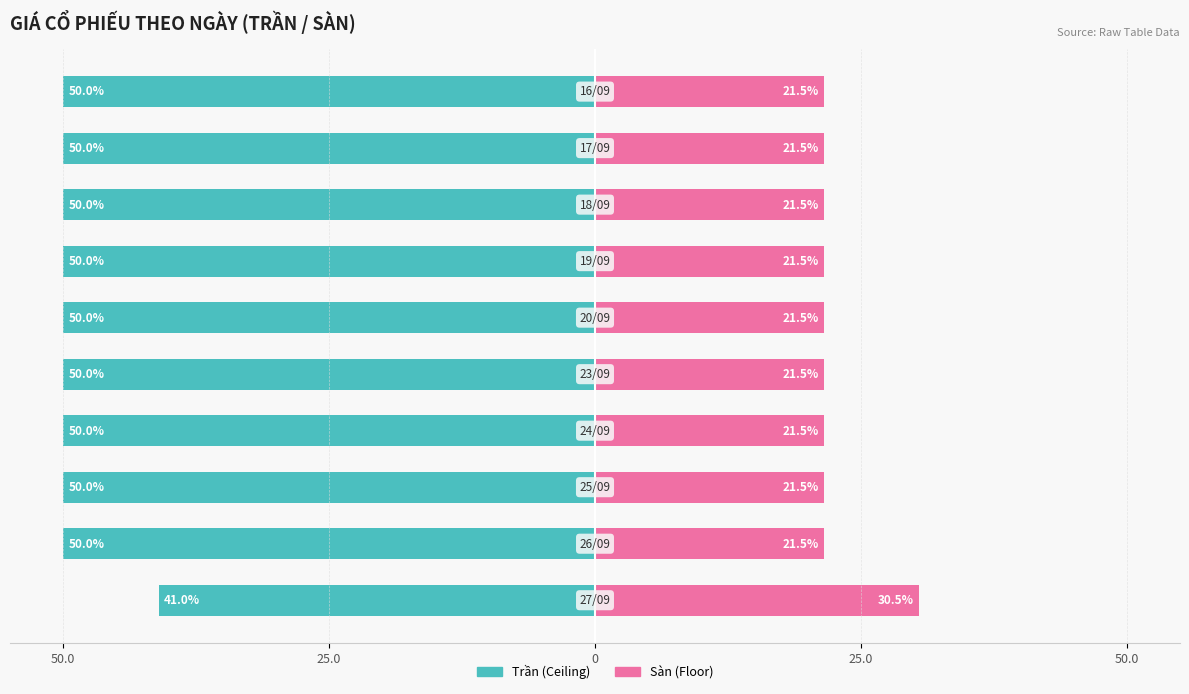

True or false: Trần (Ceiling) has a value of -84.9 at 6.

False